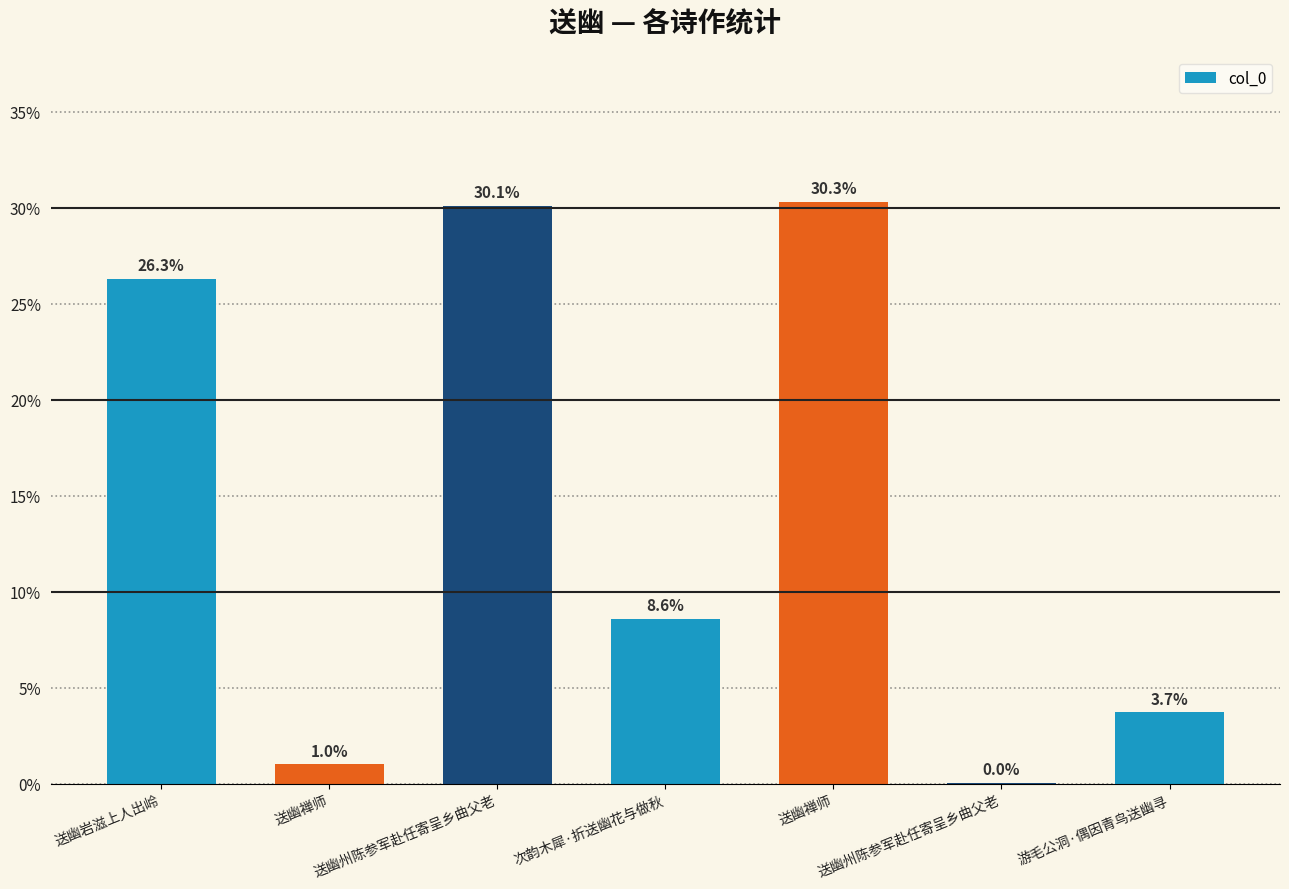

Count the number of categories in the chart.

7